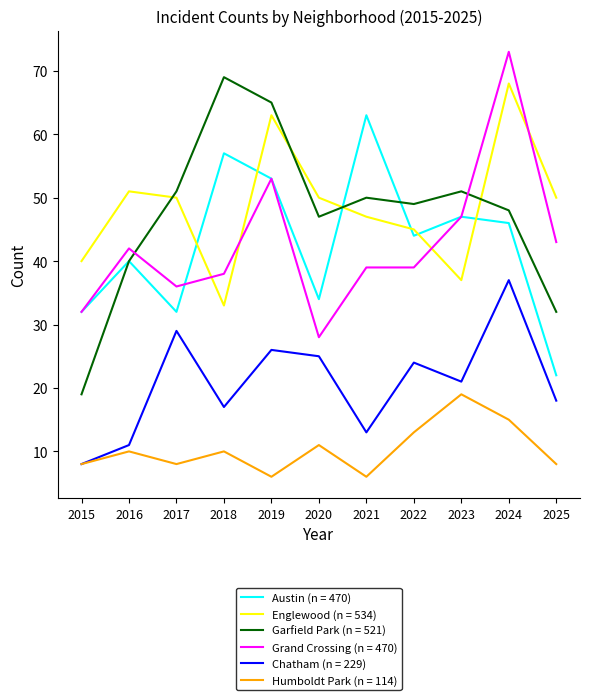

Does the chart have visible grid lines?

No